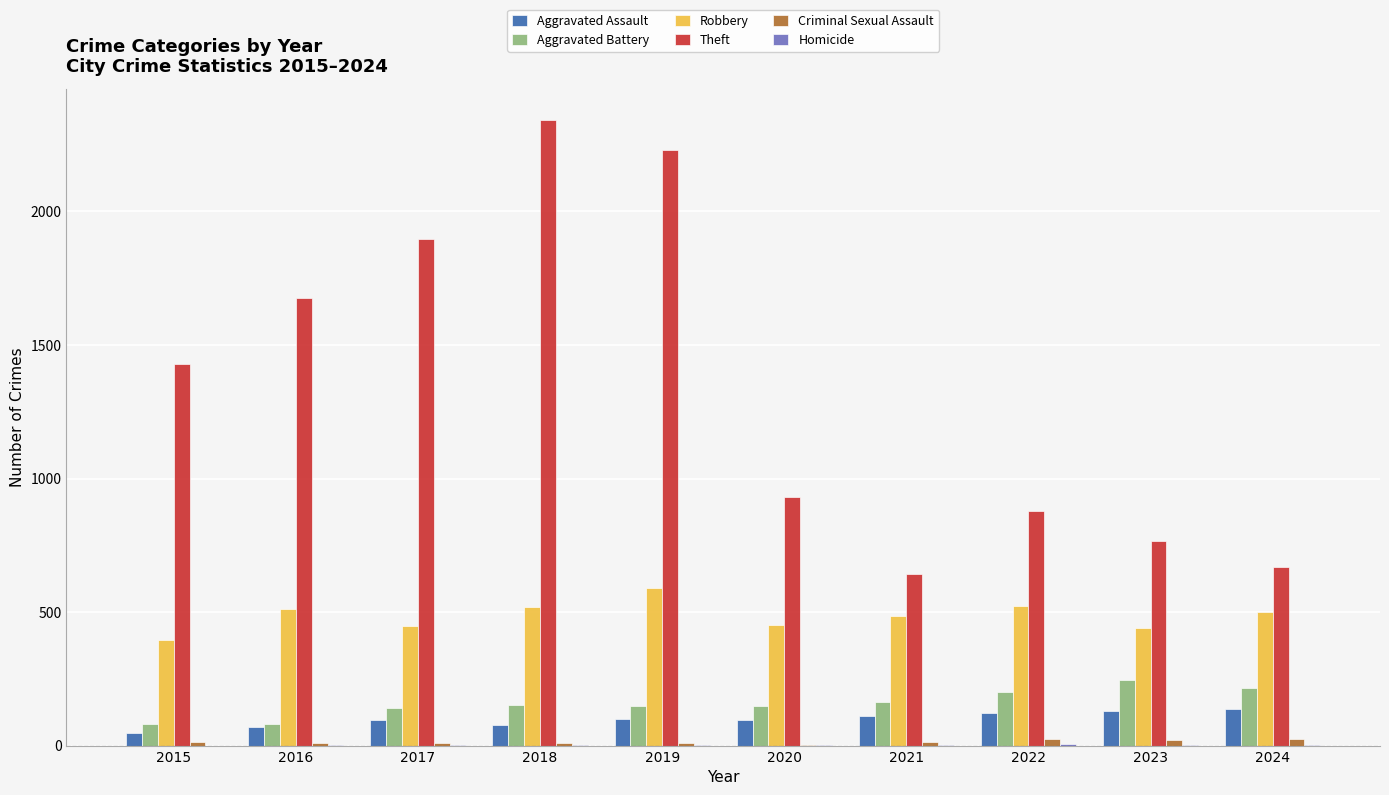

What is the sum of all Aggravated Assault values?

978